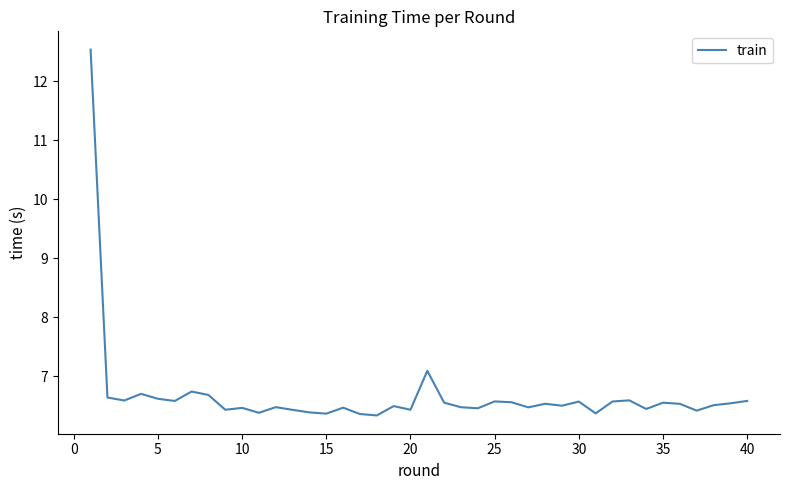

What is the greatest value displayed?

12.5